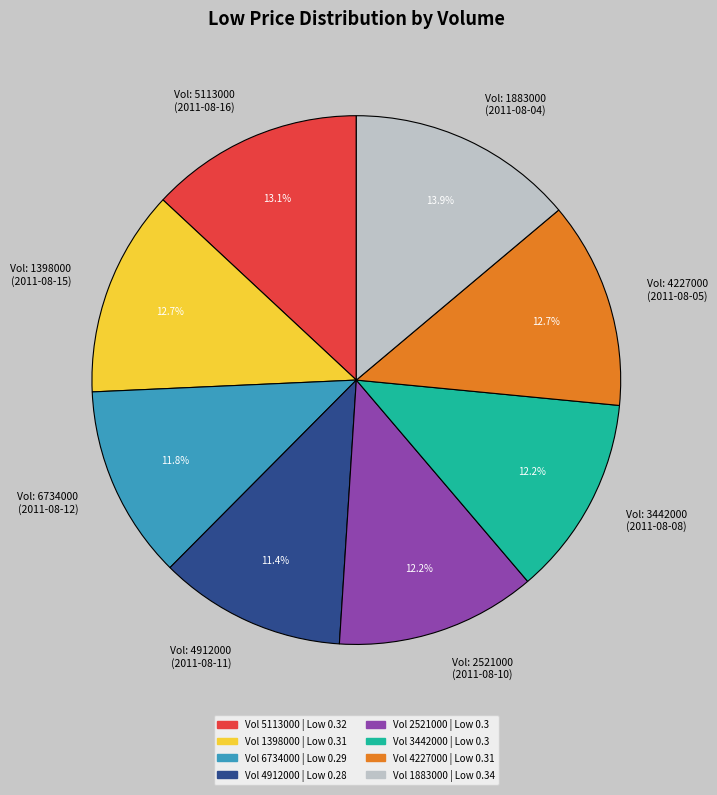

Do Vol: 3442000 (2011-08-08) and Vol: 4227000 (2011-08-05) together represent more than half of the pie?

No